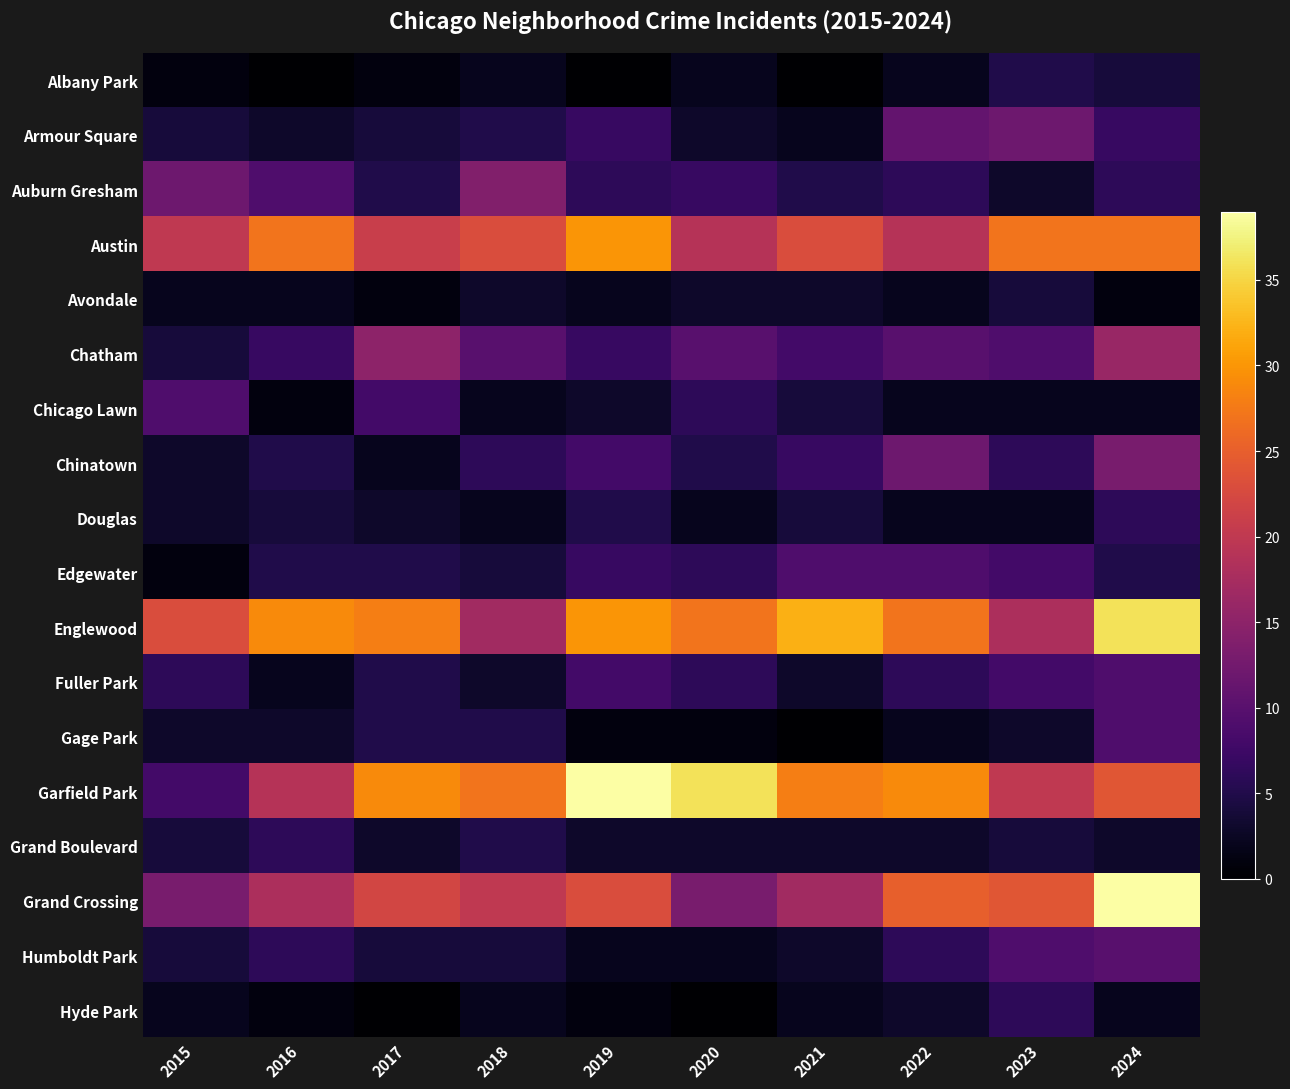

At which category is the sum across all series the highest?

2024